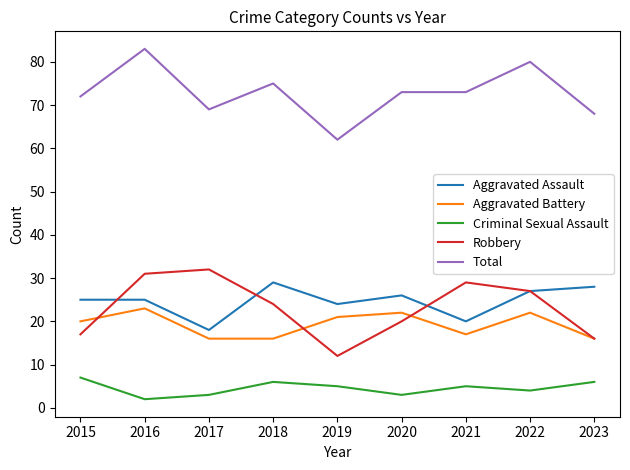

Is this an area chart (filled region under the line)?

No